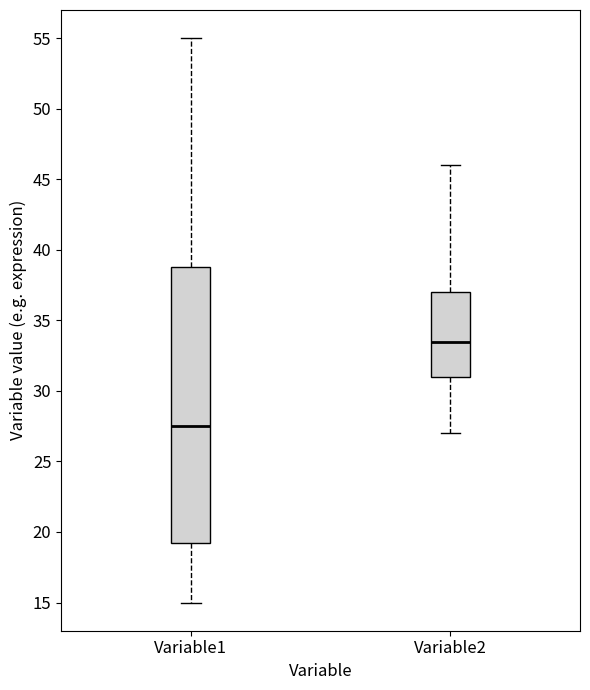

Reading left to right, read every box against the y-axis: the position of its median line, the range the box covers, and the ends of its whiskers. The values are not printed on the chart, so give them approximately, as read against the axis.

Variable1: median 27.5, box 19.5 to 39.0, whiskers 15.0 to 55.0
Variable2: median 33.5, box 31.0 to 37.0, whiskers 27.0 to 46.0